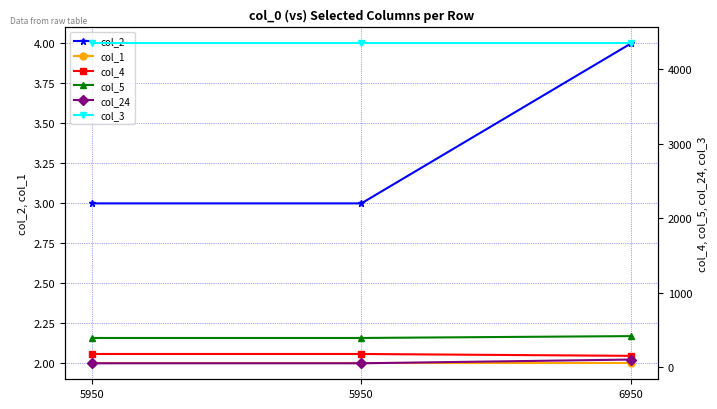

Which has a higher value, 6950 or 5950?

6950